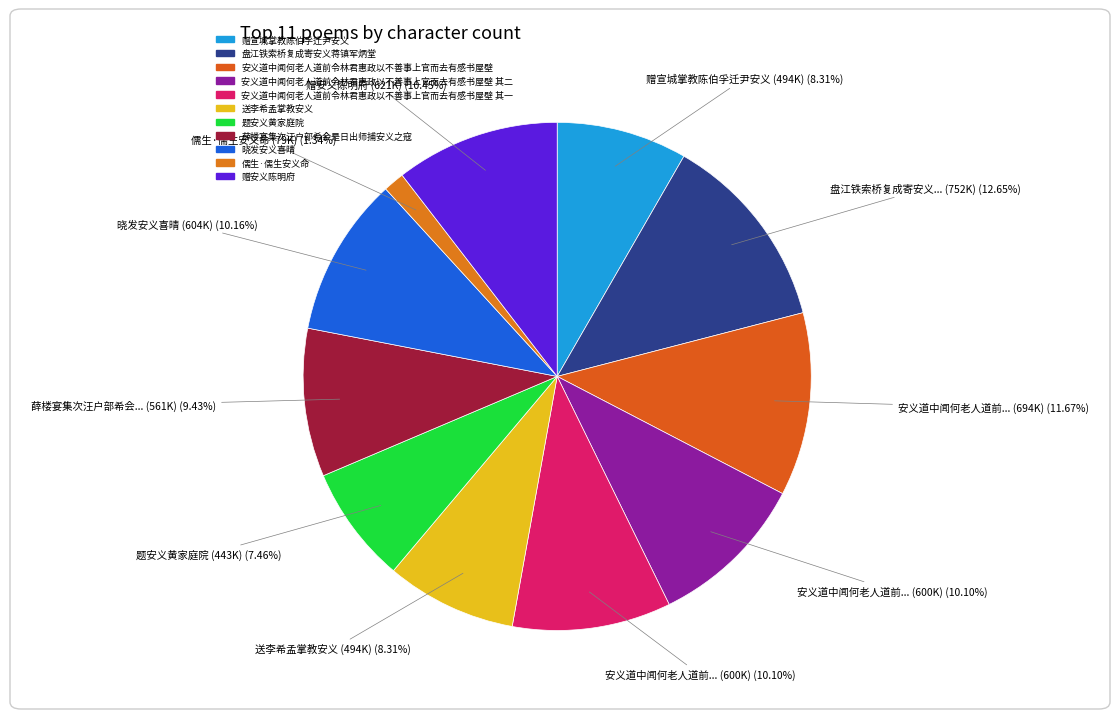

Count the number of slices in the pie.

11